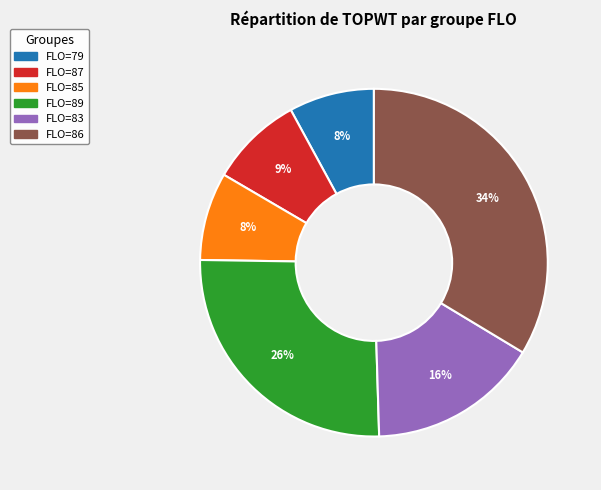

Is there any slice that represents more than half of the pie?

No